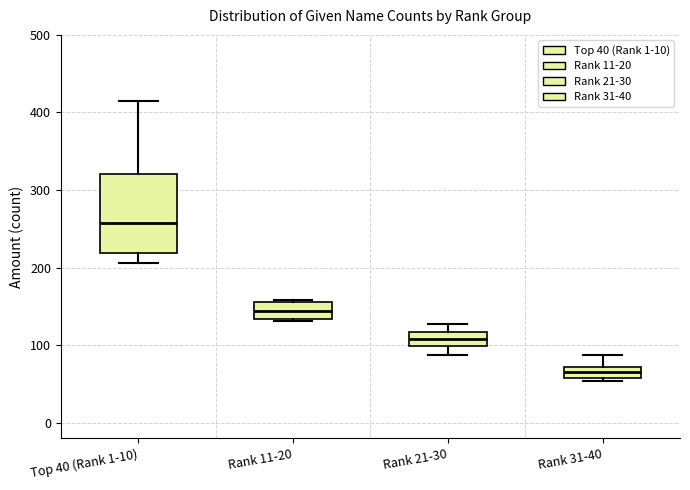

Comparing the boxes themselves (not the whiskers), which one is the tallest?

Top 40 (Rank 1-10)